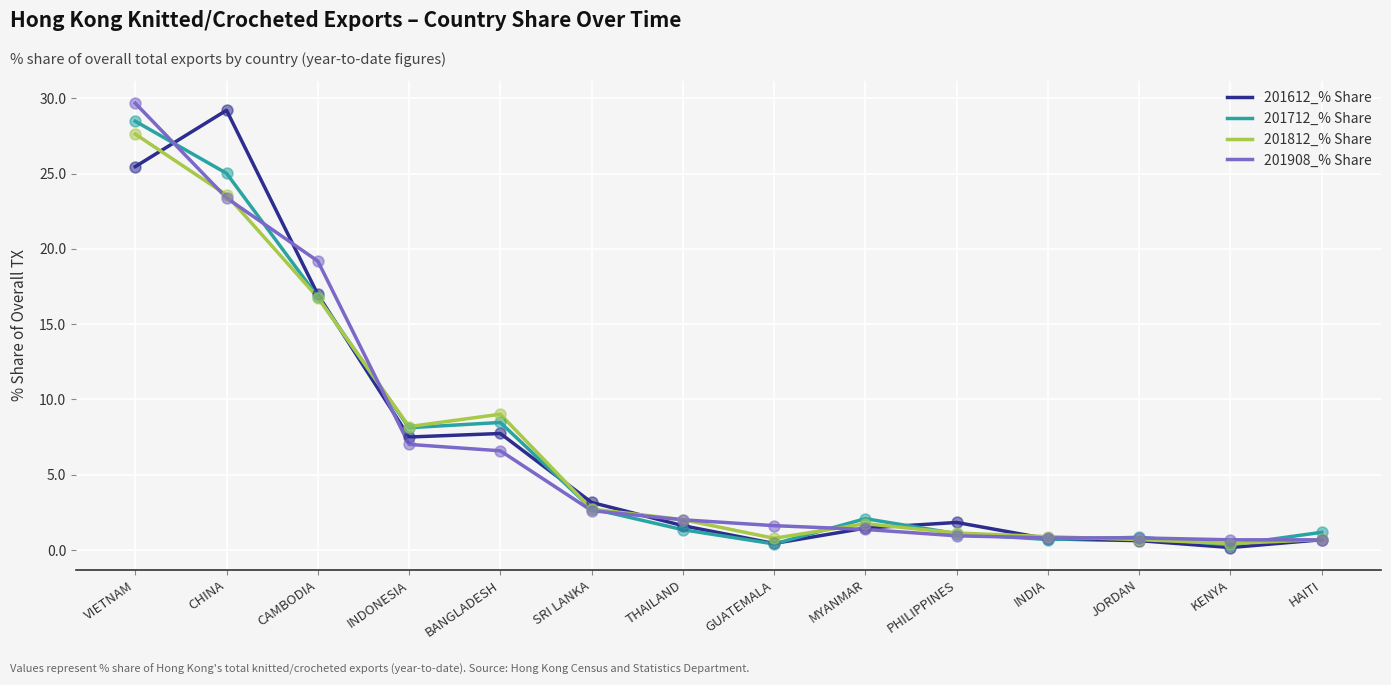

What are all the series names shown in the legend?

201612_% Share, 201712_% Share, 201812_% Share, 201908_% Share